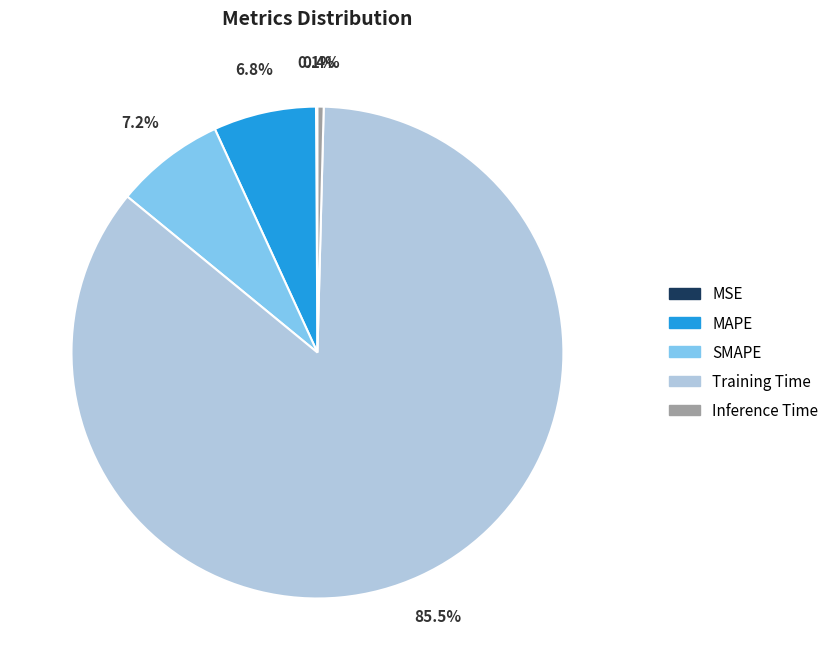

The Training Time slice represents 92% of the pie. True or false?

False